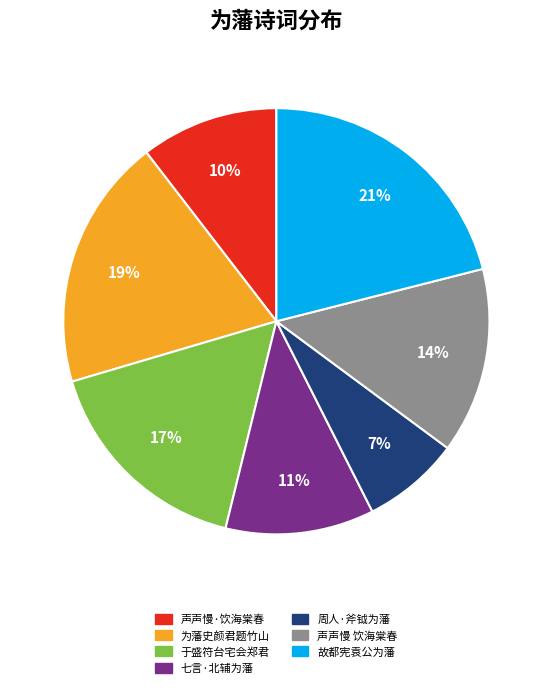

What percentage is the 七言·北辅为藩 slice, to the nearest percent?

11%